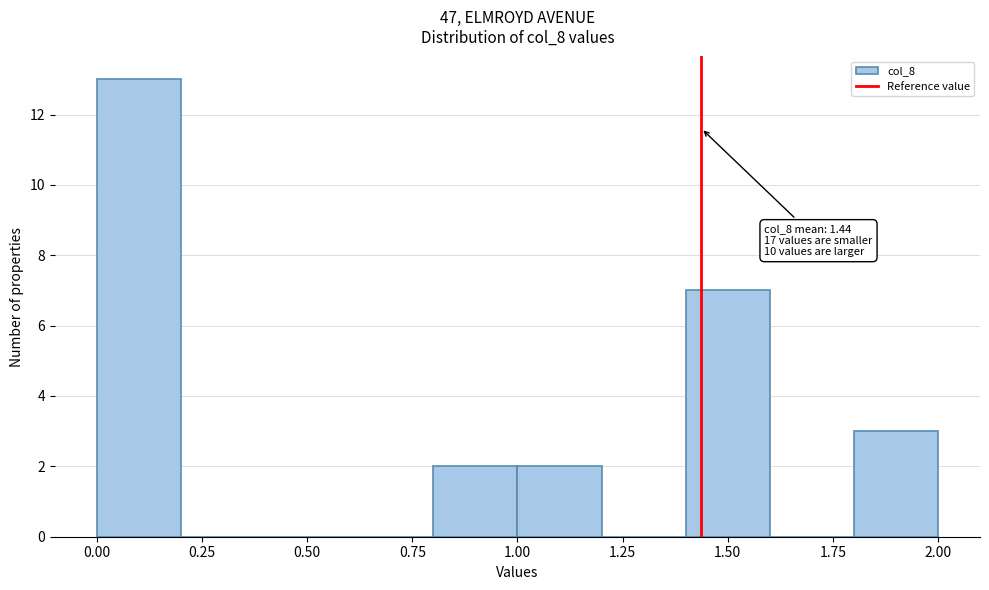

Which range on the x-axis has the tallest bar?

0.0 to 0.2